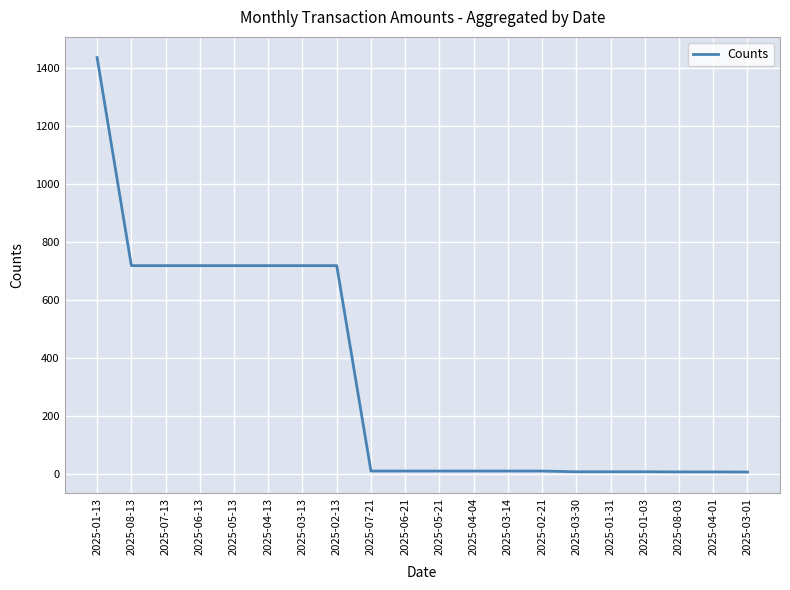

What is the difference between the maximum and minimum values?

1429.5